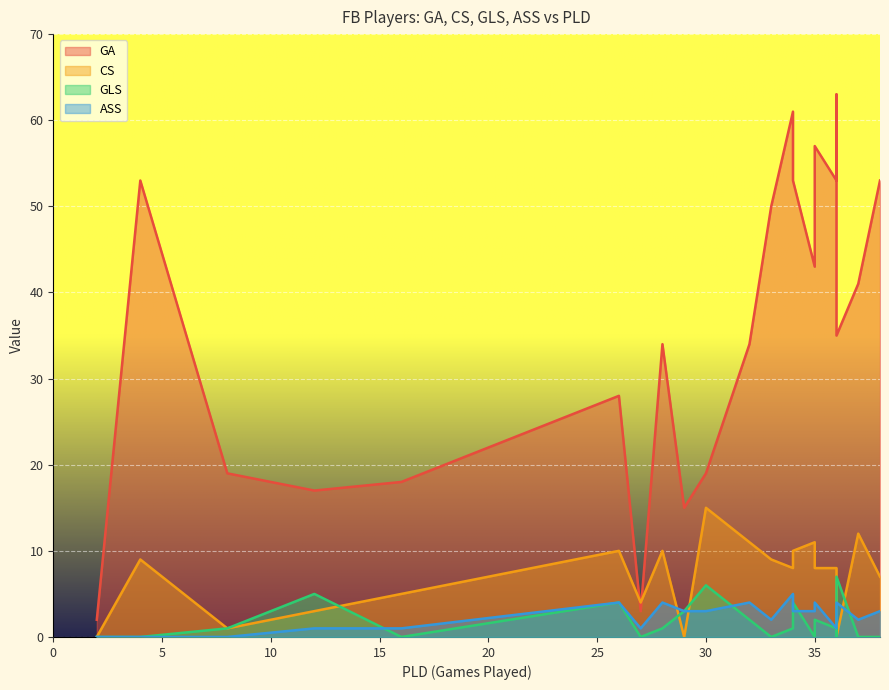

Which series has the largest range (max minus min)?

GA